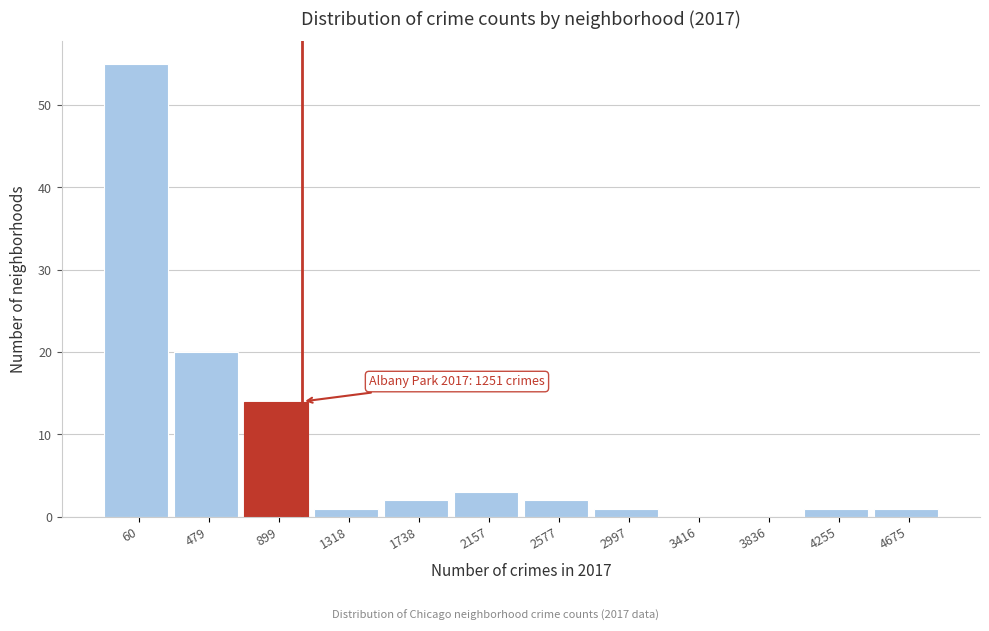

Reading left to right, what are all the values shown in this chart?

60=55	479=20	899=14	1318=1	1738=2	2157=3	2577=2	2997=1	3416=0	3836=0	4255=1	4675=1